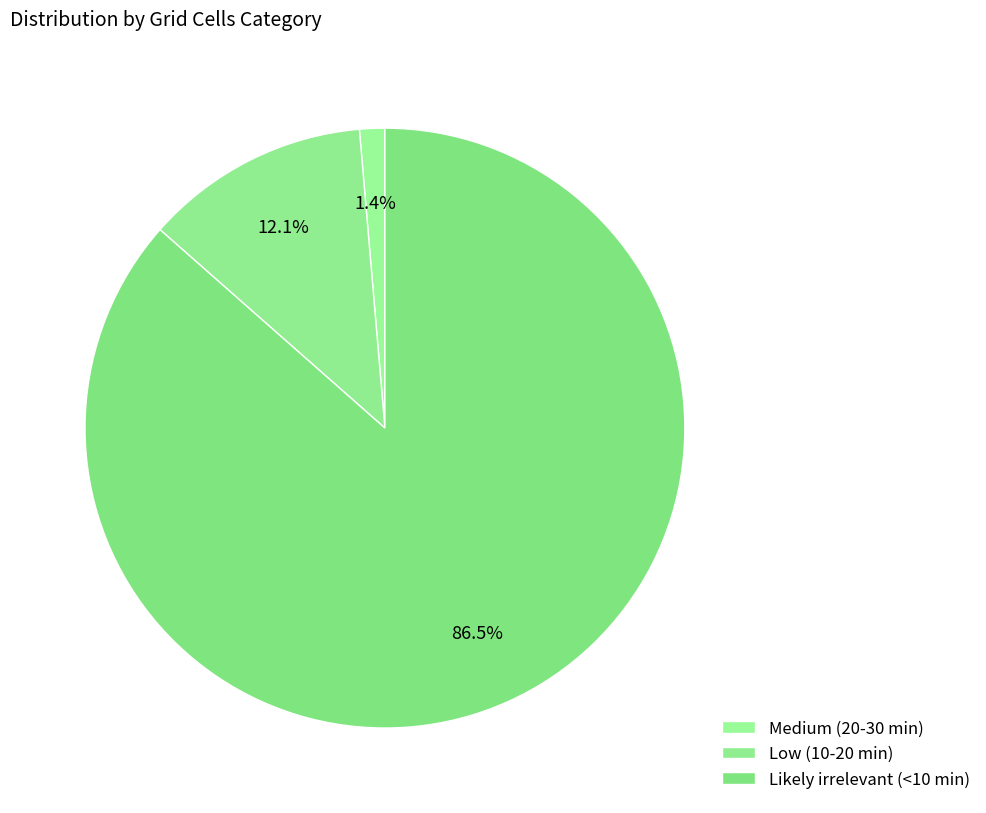

Count the number of slices in the pie.

3